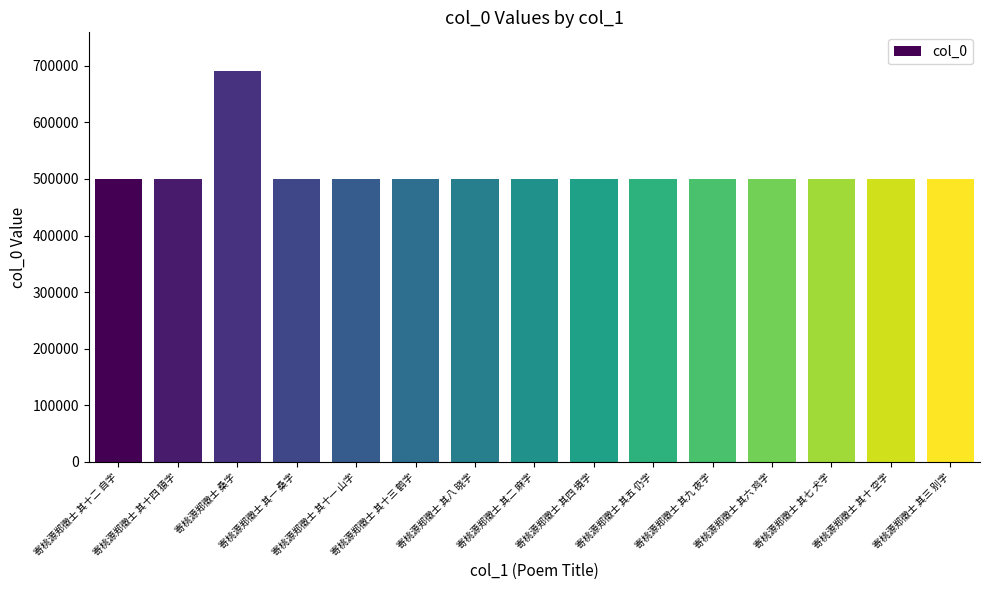

What is the difference between the second highest and minimum values?

13